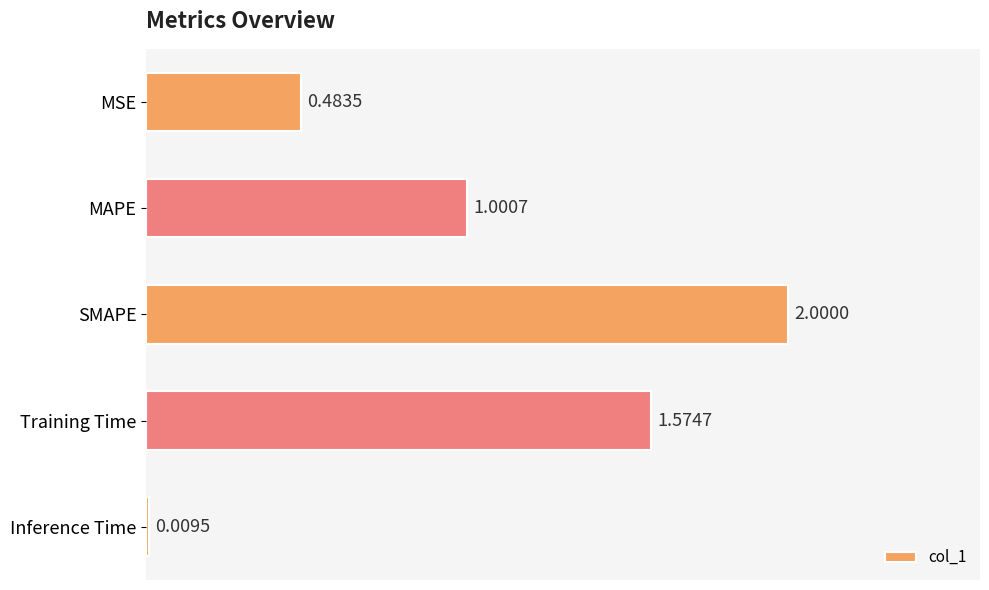

What is the difference between the maximum and minimum values?

2.0